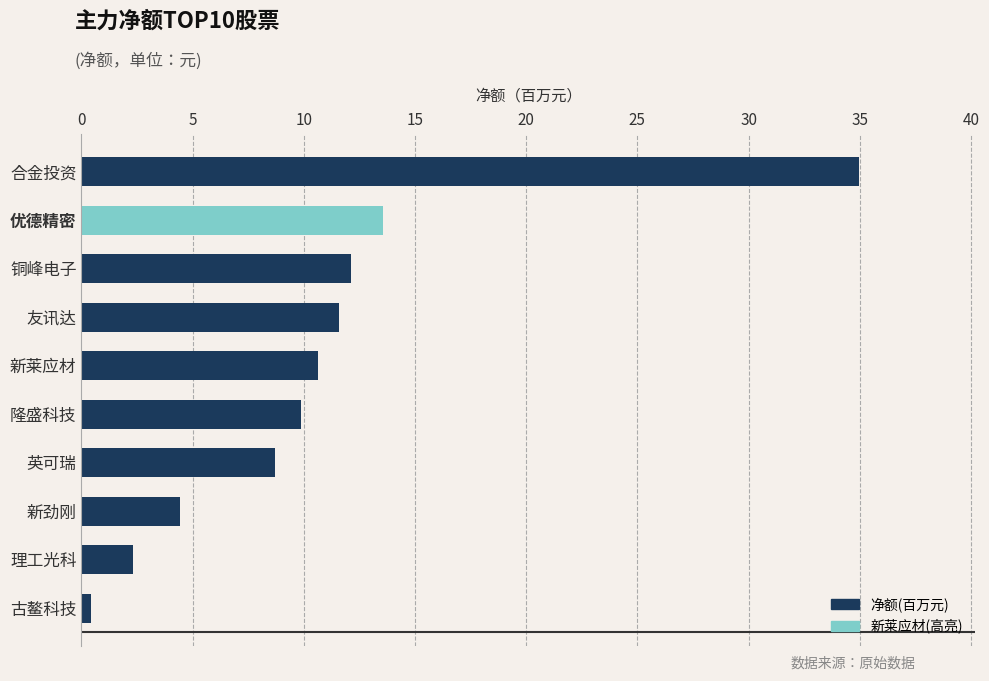

Reading top to bottom, what are all the values shown in this chart?

合金投资=34.9	优德精密=13.5	铜峰电子=12.1	友讯达=11.6	新莱应材=10.6	隆盛科技=9.9	英可瑞=8.7	新劲刚=4.4	理工光科=2.3	古鳌科技=0.5